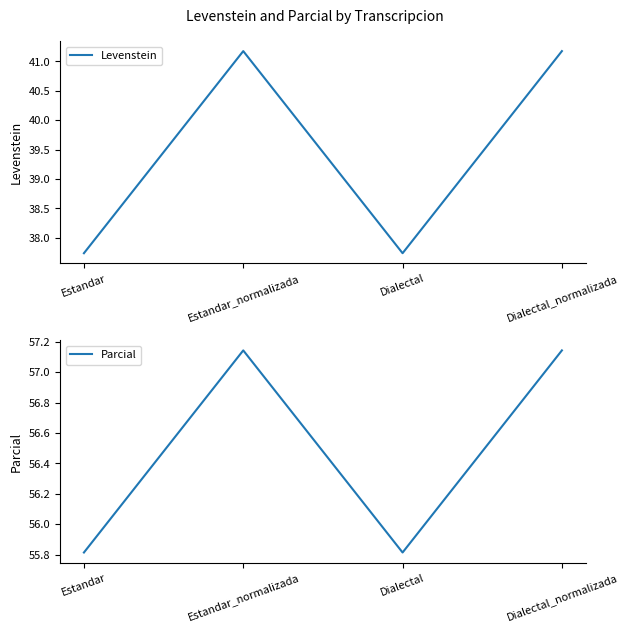

True or false: Levenstein and Parcial intersect in this chart.

False